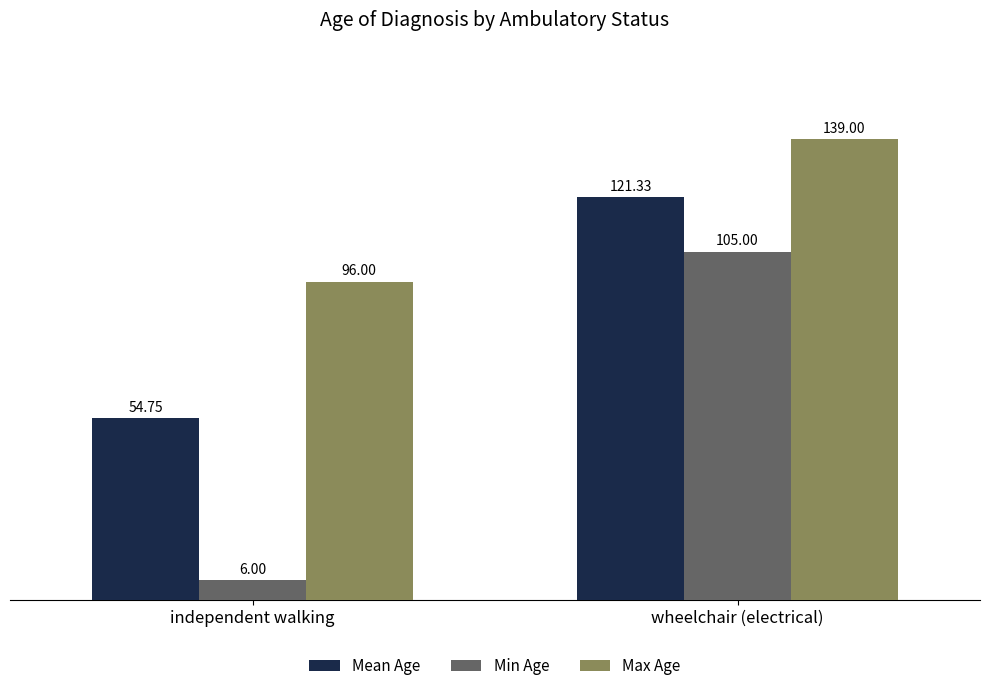

What position from the left is wheelchair (electrical)?

2